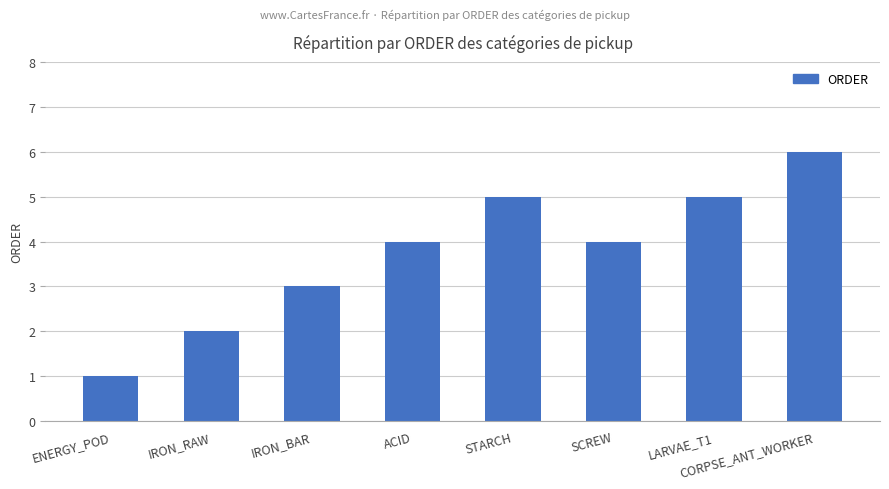

What is the difference between the maximum and minimum values?

5